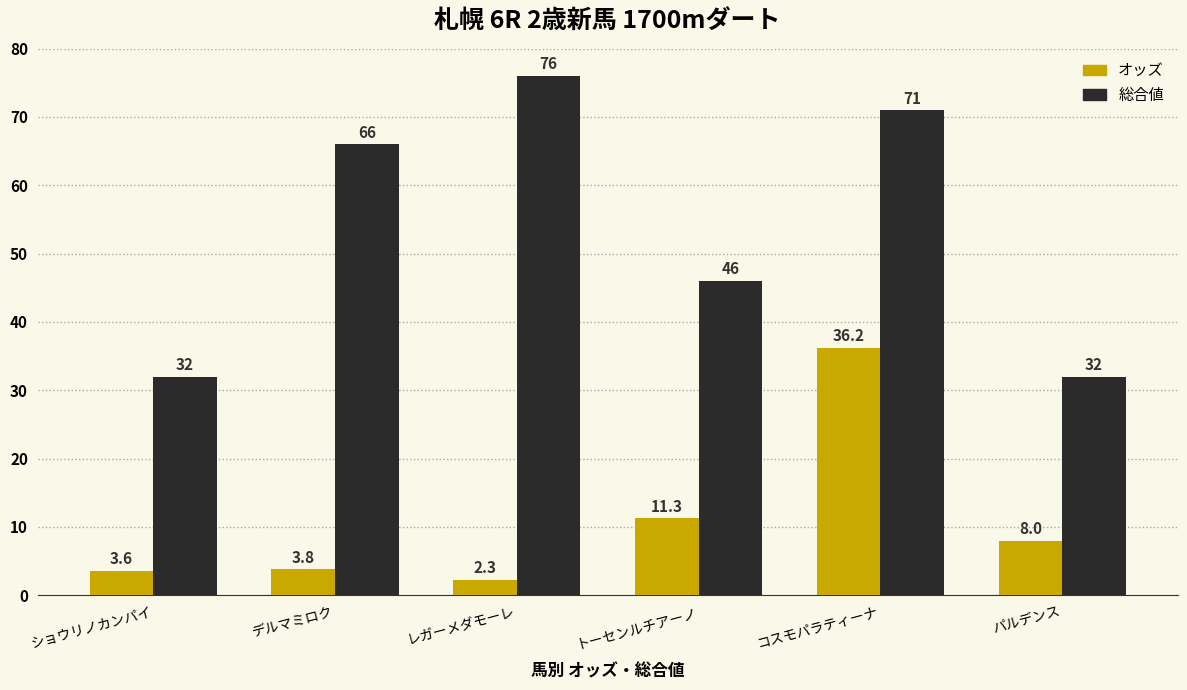

What is the difference between the second highest and second lowest values in the オッズ series?

7.7